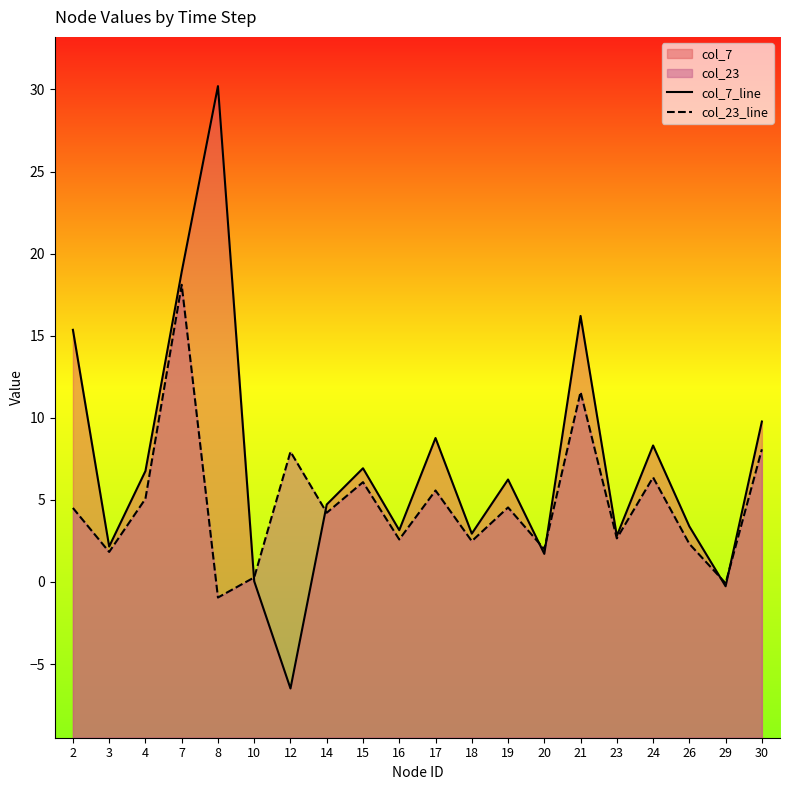

What is the total value across all series at 16?

5.7